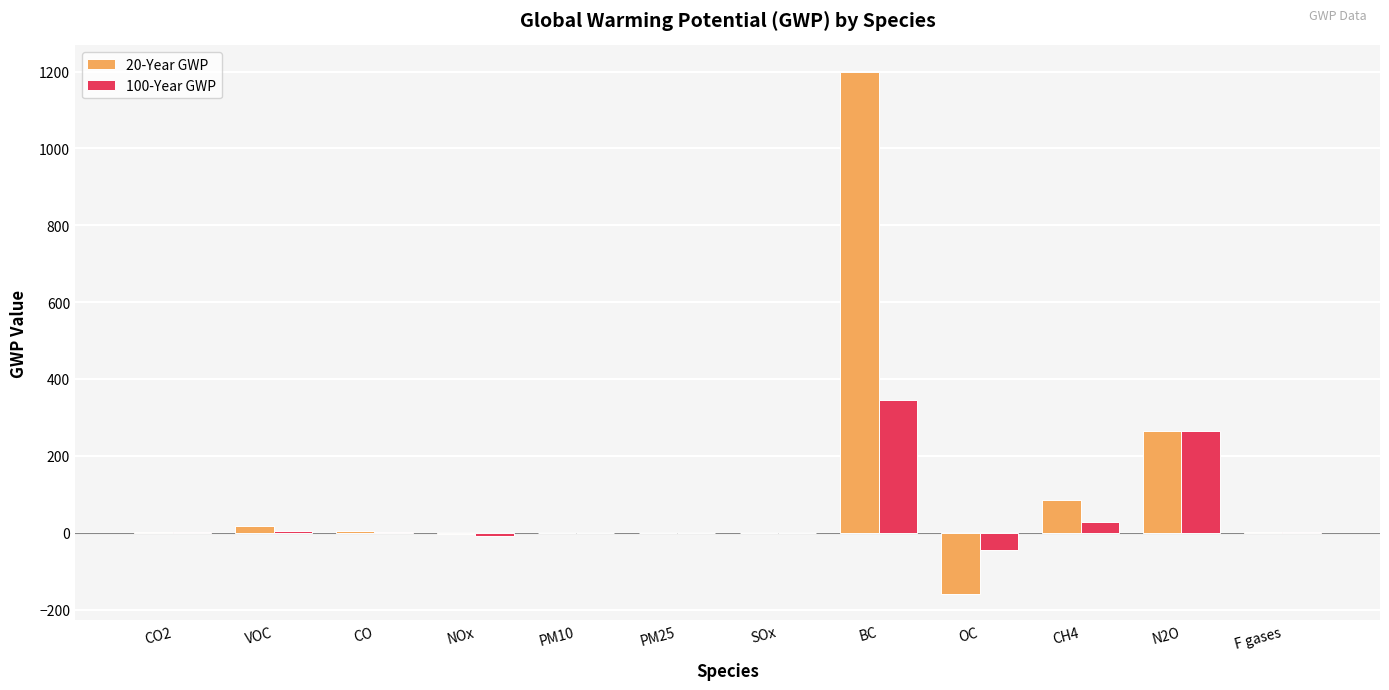

Which category has the highest value in the 100-Year GWP series?

BC